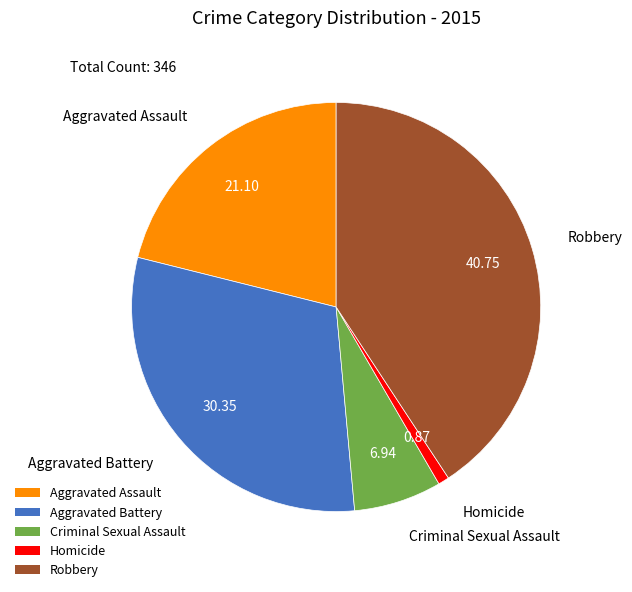

What is the ratio of the value at Aggravated Assault to the value at Criminal Sexual Assault?

3.0